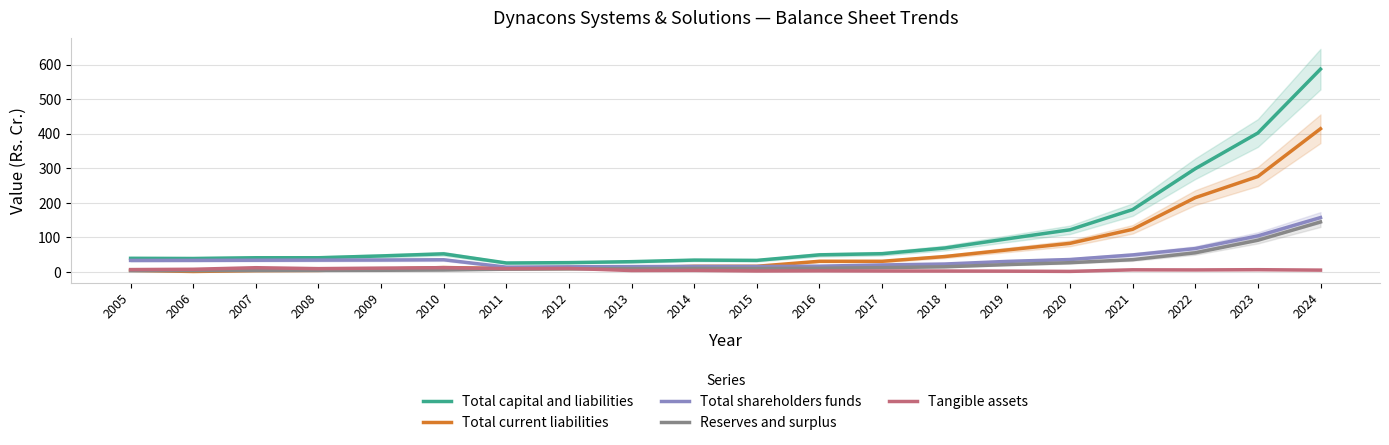

At which category is the sum across all series the highest?

2024